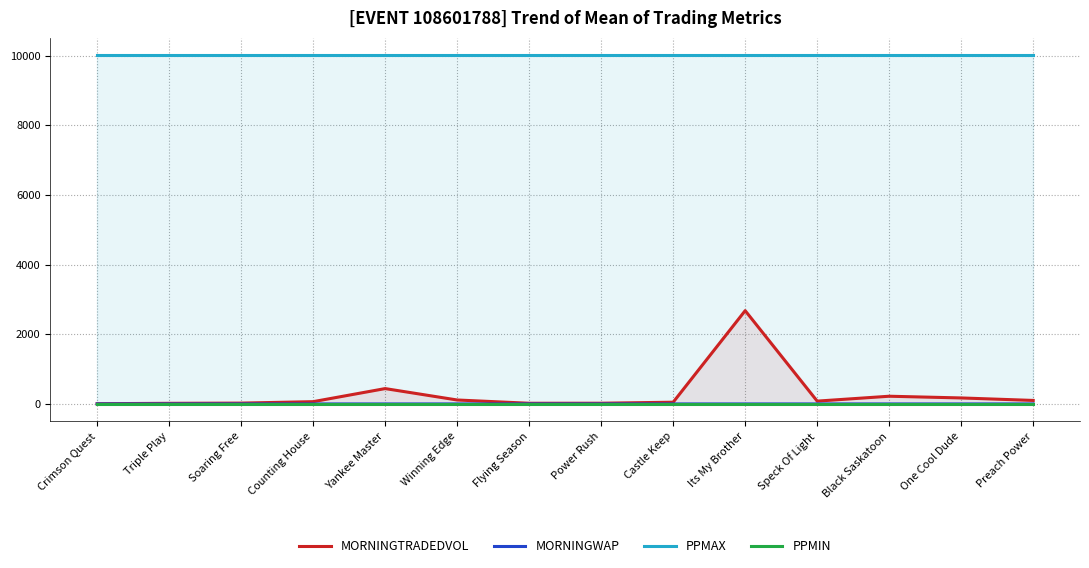

List the labels in order of MORNINGWAP value, largest first.

Power Rush, Preach Power, Black Saskatoon, Triple Play, Winning Edge, Flying Season, Castle Keep, Speck Of Light, Counting House, Soaring Free, Yankee Master, One Cool Dude, Its My Brother, Crimson Quest